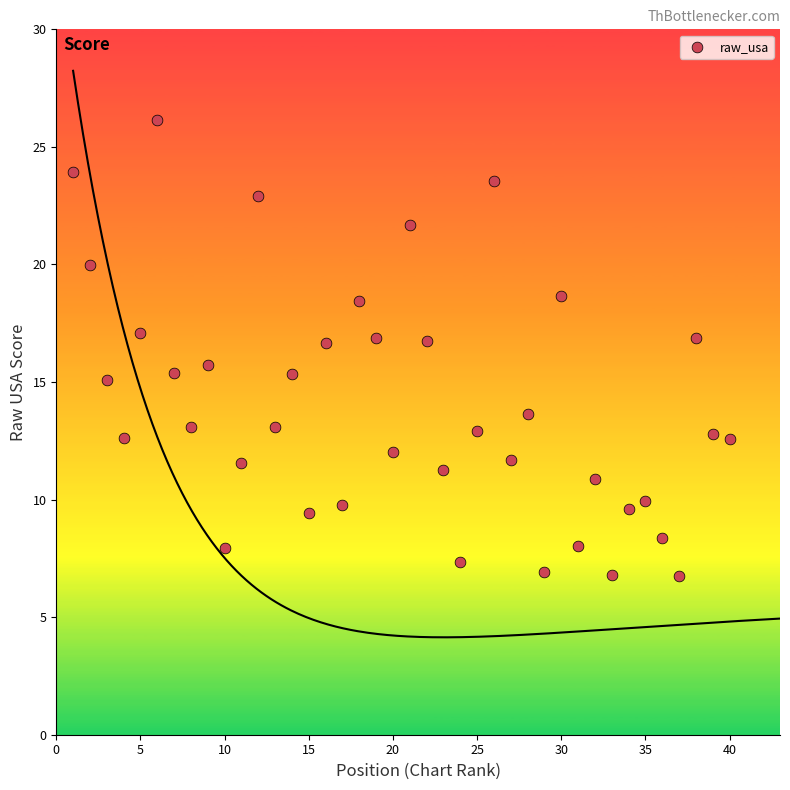

What is the range of Y values (max minus min)?

19.4